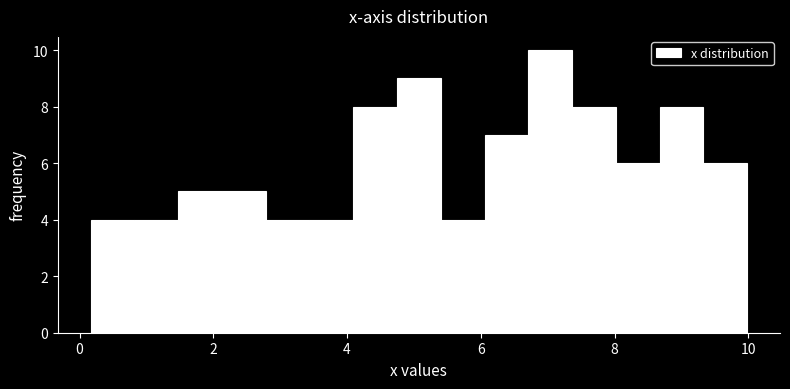

Read against the x-axis, roughly where is the centre of the tallest bar?

7.0